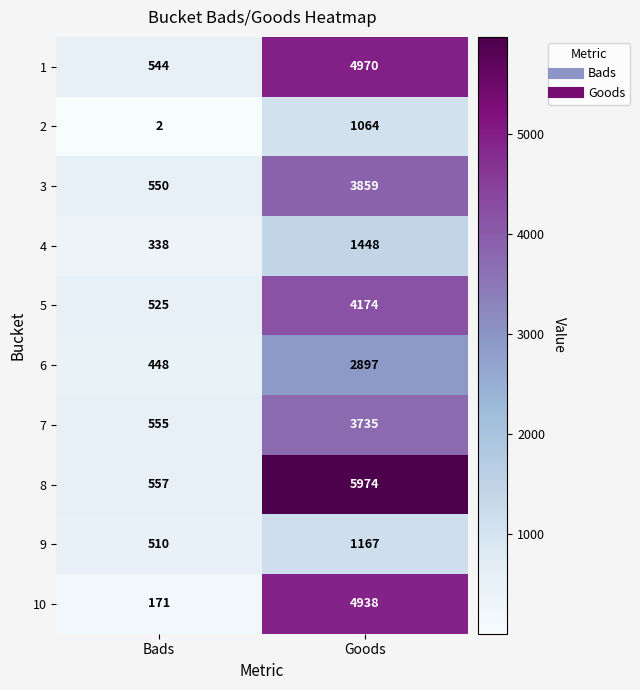

What is the minimum value shown in the chart?

2